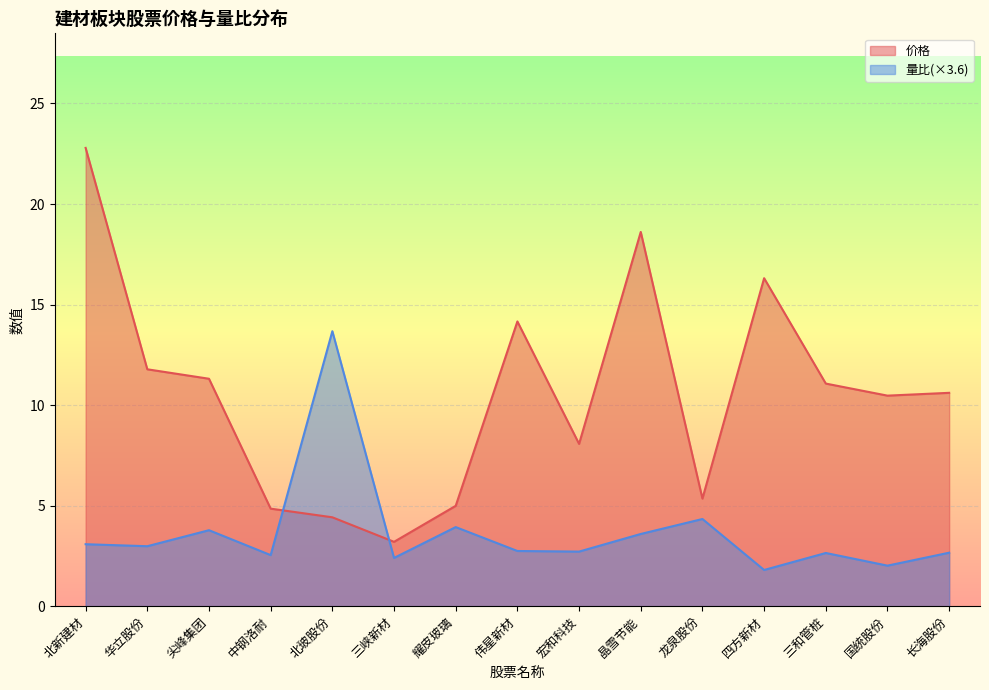

Reading right to left, what are all the values shown in this chart?

价格: 10.6	10.5	11.1	16.3	5.3	18.6	8.1	14.2	5.0	3.2	4.4	4.8	11.3	11.8	22.8
量比: 2.7	2.0	2.6	1.8	4.3	3.6	2.7	2.7	3.9	2.4	13.7	2.5	3.8	3.0	3.1